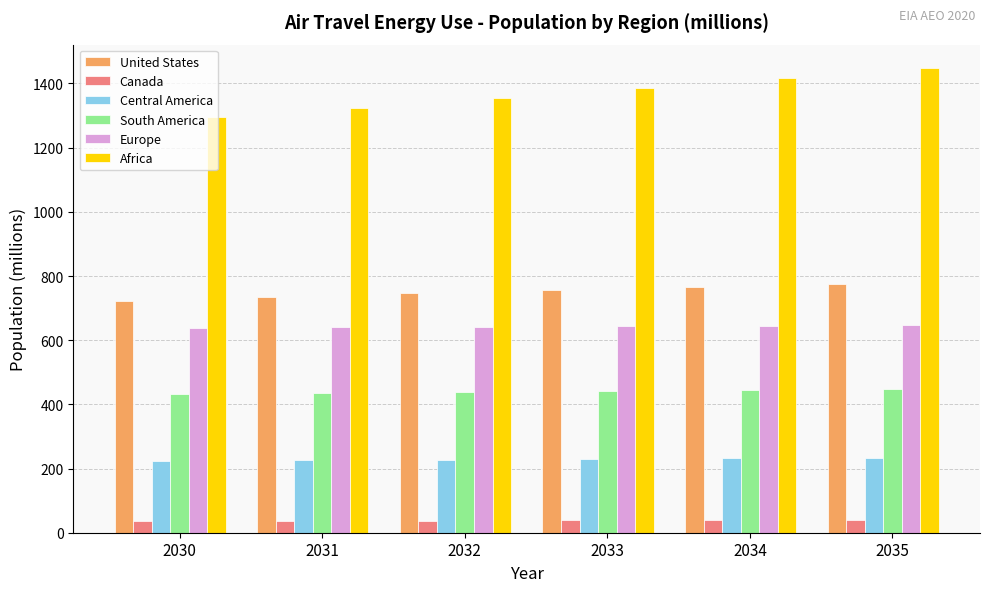

Rank the series at 2035 from highest to lowest value.

Africa, United States, Europe, South America, Central America, Canada